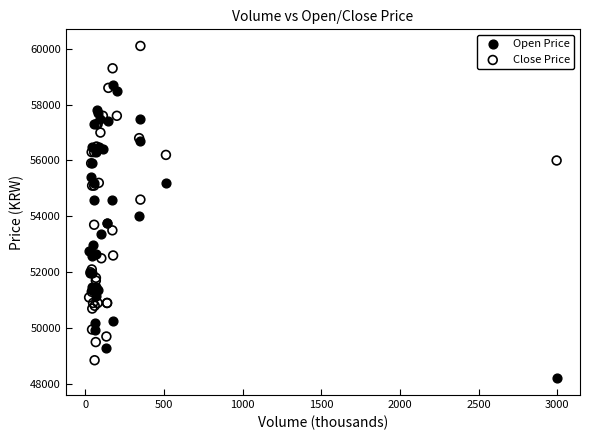

Across all series, what Y value is closest to 54150?

54000